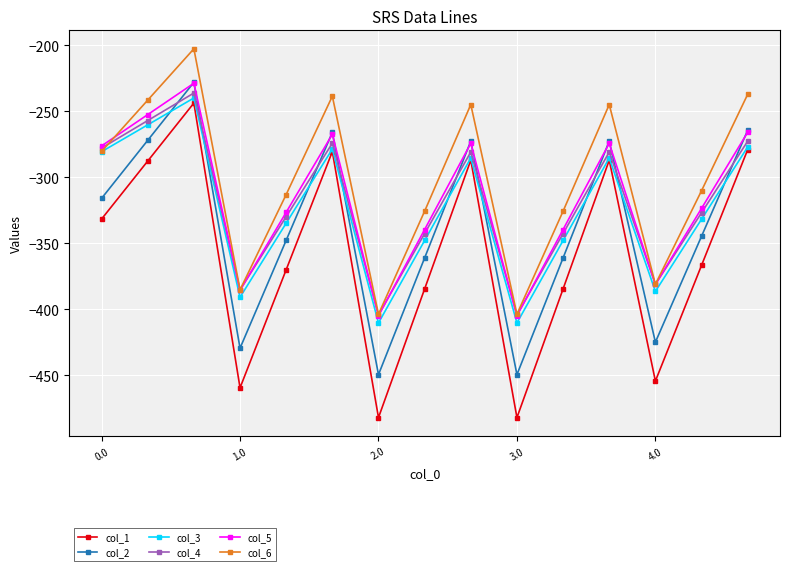

What is the average value of the col_1 series?

-358.7